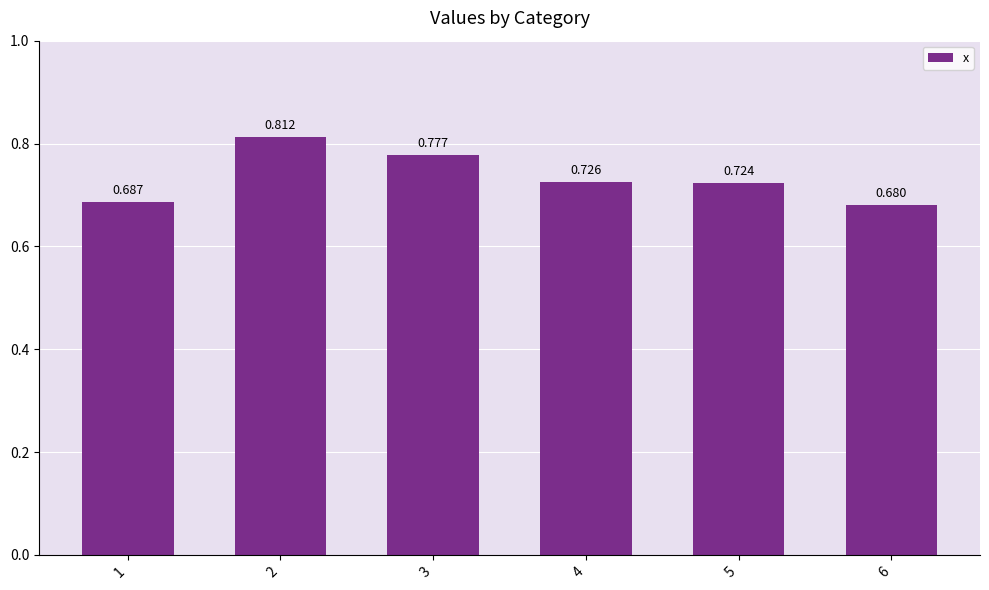

The chart shows a value of 0.7 at 6. True or false?

True